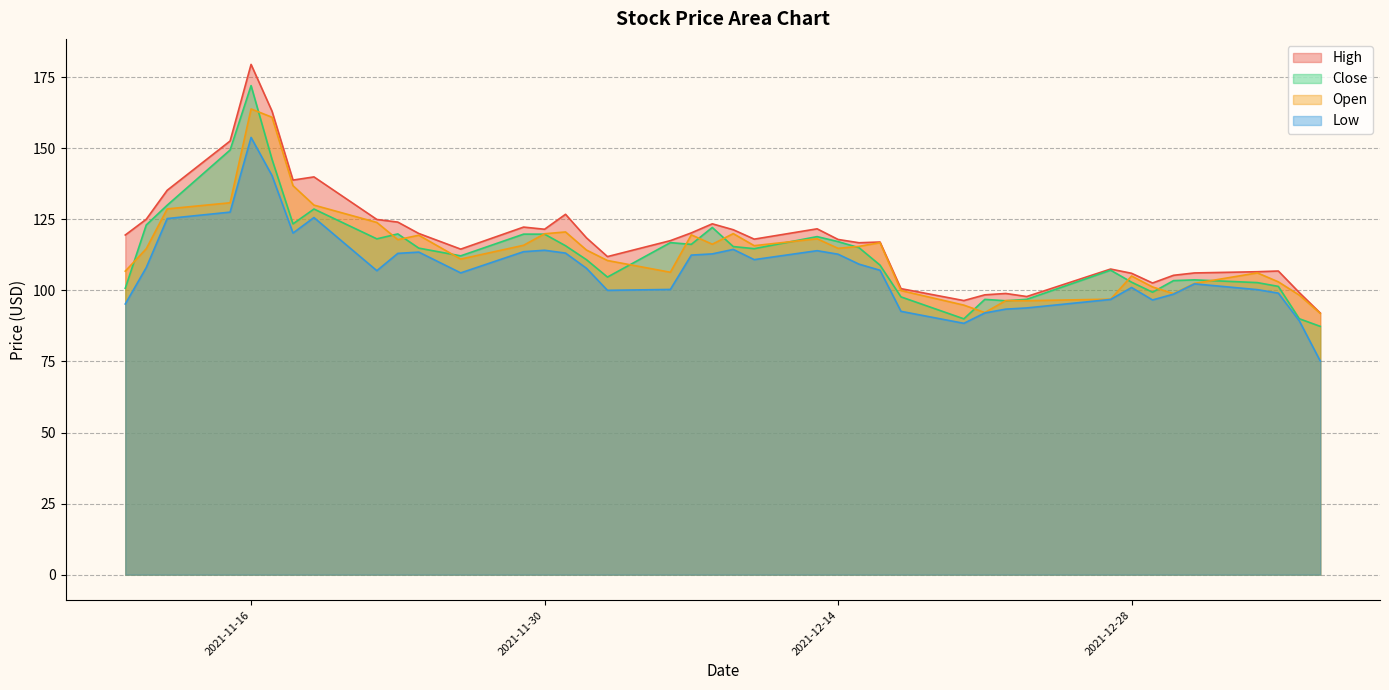

True or false: Low has a value of 113.0 at 2021-11-23.

True